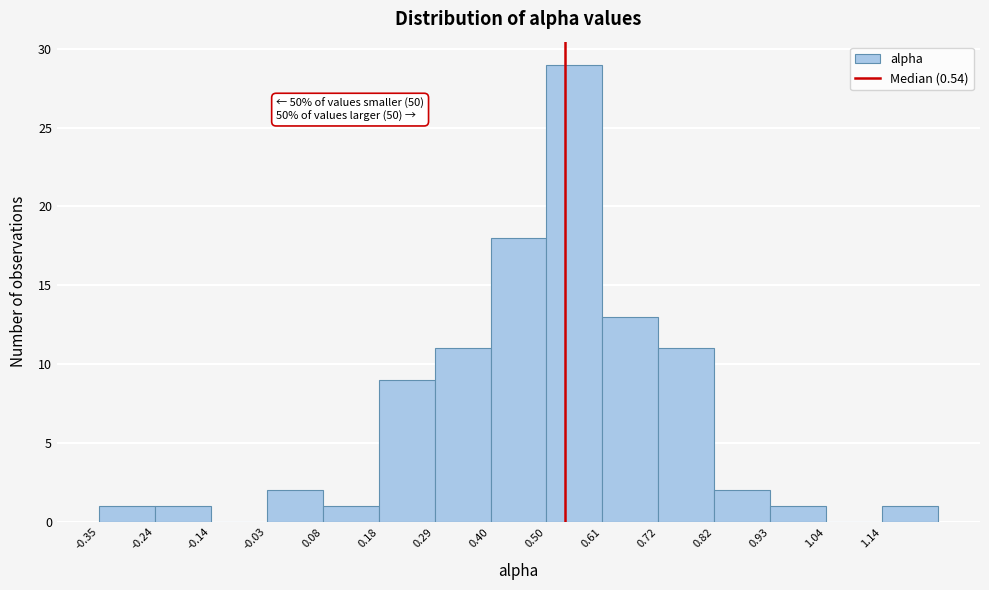

Over which range of the x-axis is the bar tallest?

0.50 to 0.62